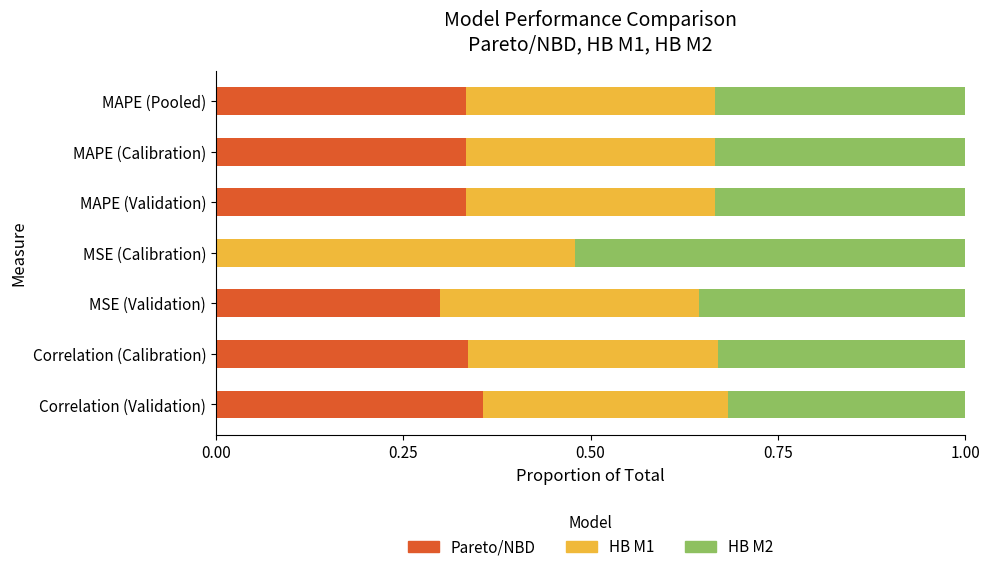

Is it true that Pareto/NBD equals 0.1 at MSE (Validation)?

False